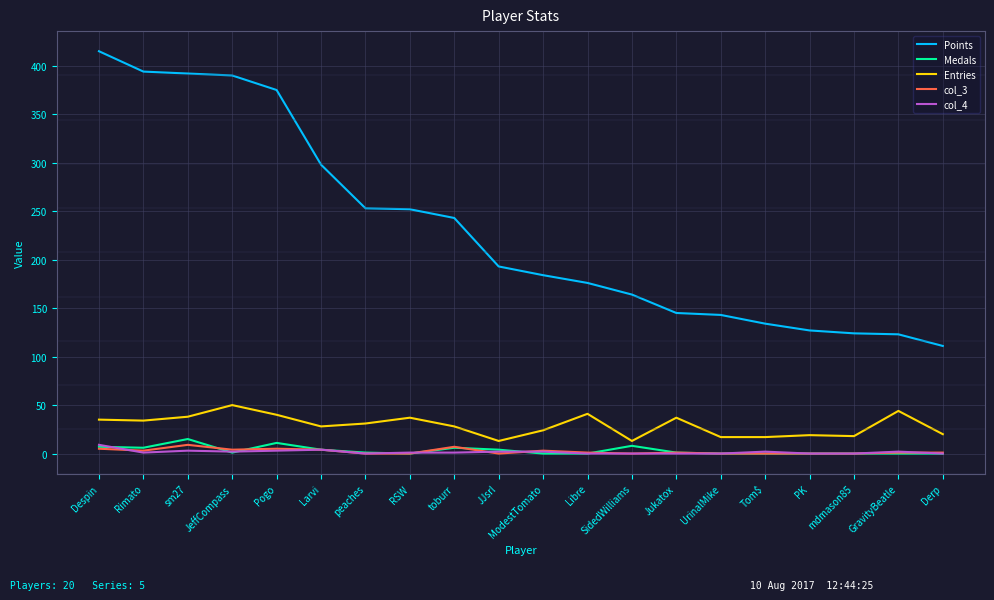

Read the Points value at Despin, to the nearest 5.

415